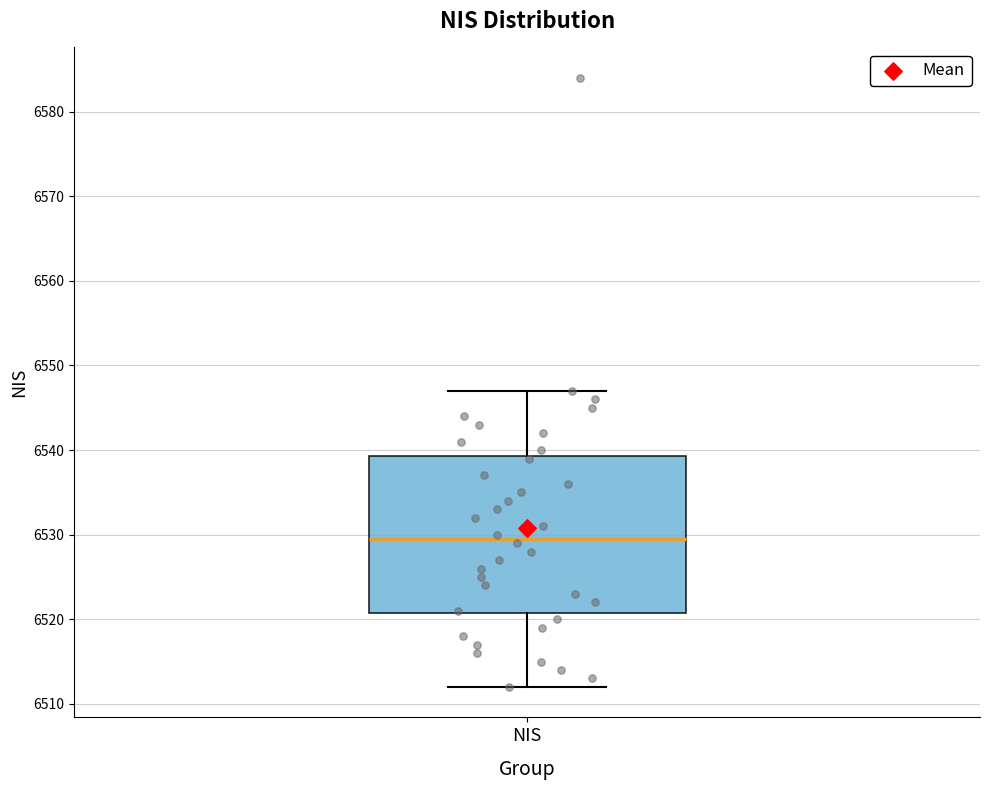

Read this box plot against the y-axis: the position of the median line, the range covered by the box, and the ends of both whiskers. The values are not printed on the chart, so give them approximately, as read against the axis.

median 6530, box 6521 to 6539, whiskers 6512 to 6547